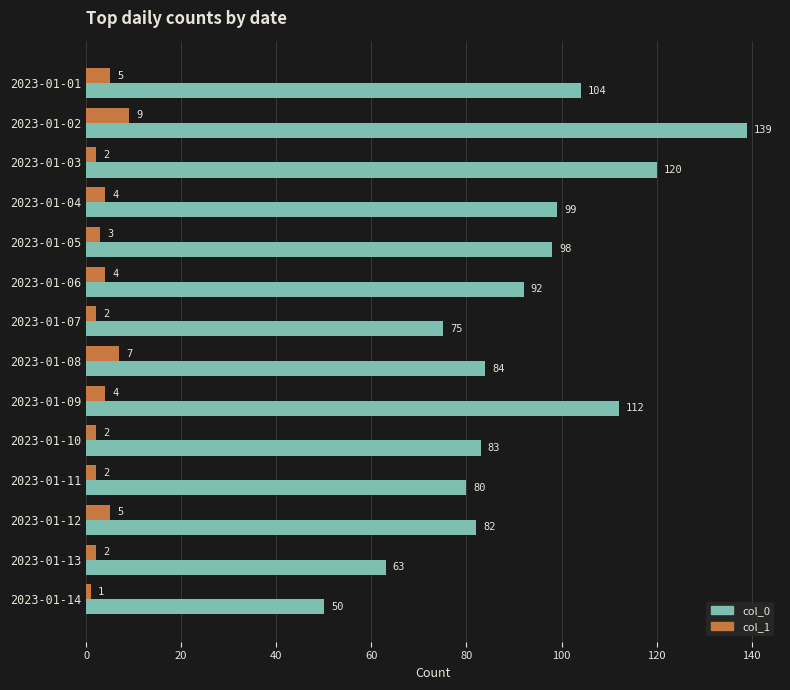

How many col_1 values are between 2 and 5?

11